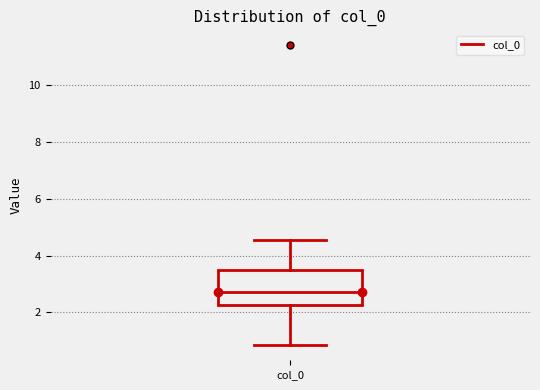

Transcribe this box plot: give where the median line is, the range the box spans, and where the two whiskers end, as read against the y-axis. The values are not printed on the chart, so give them approximately, as read against the axis.

median 2.8, box 2.2 to 3.4, whiskers 0.8 to 4.6